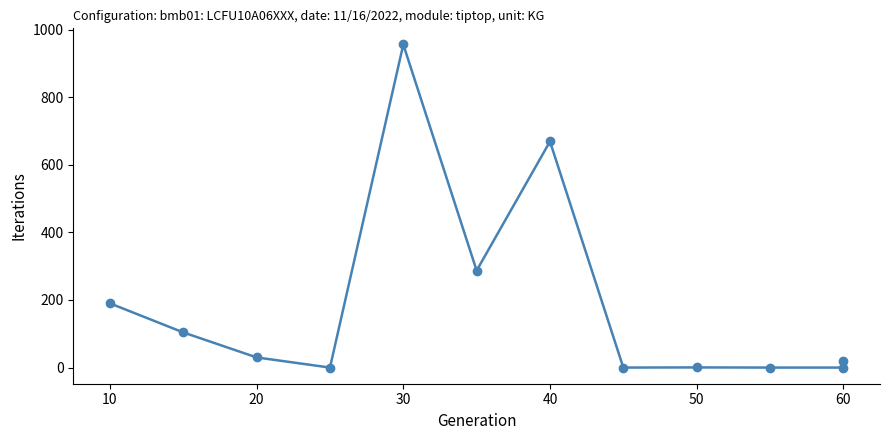

How many distinct data groups are displayed?

1